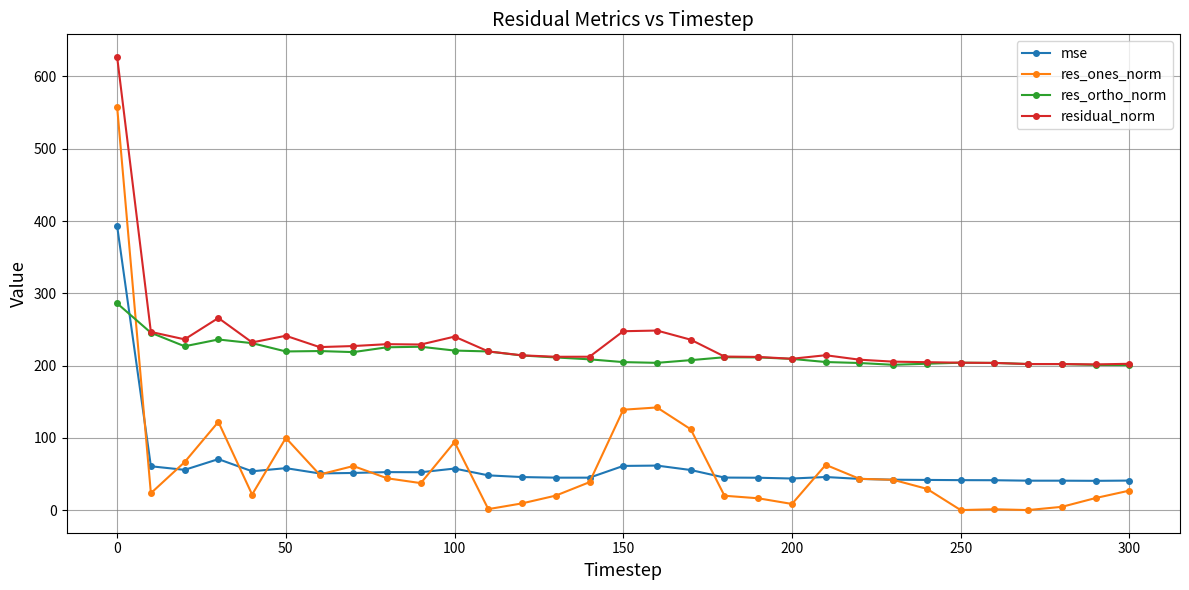

What is the average value of the res_ortho_norm series?

215.7